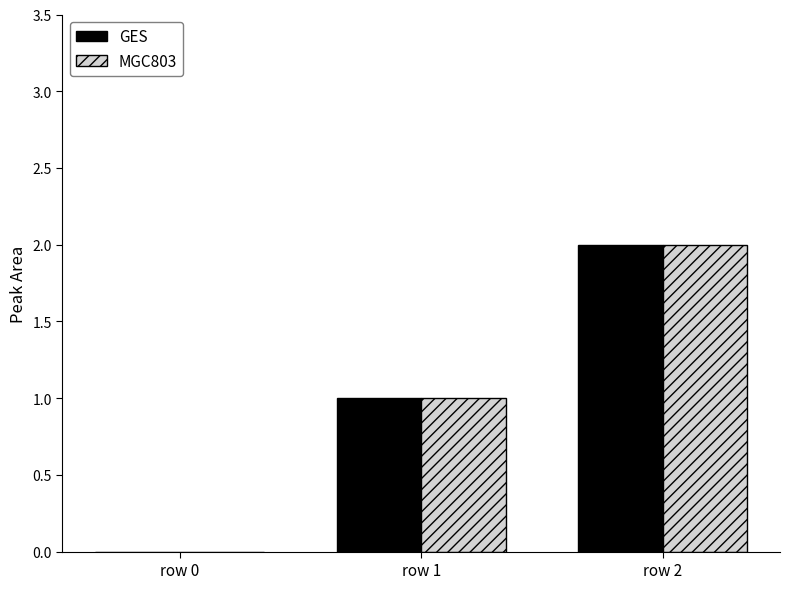

How many positive values does the GES series have?

2